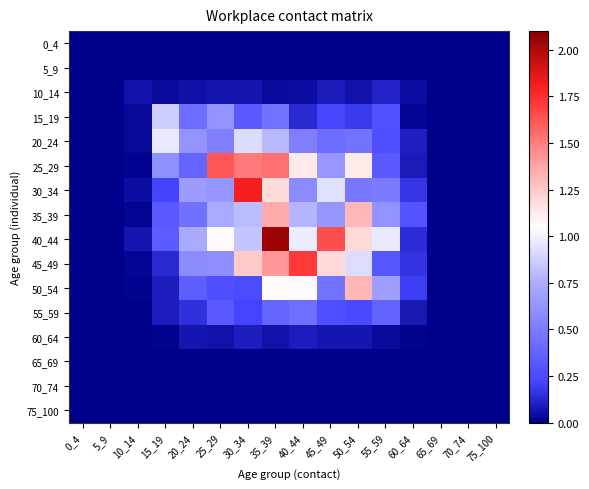

Rank the series by their maximum value, from lowest to highest.

0_4, 5_9, 65_69, 70_74, 75_100, 60_64, 10_14, 55_59, 15_19, 20_24, 50_54, 35_39, 25_29, 45_49, 30_34, 40_44